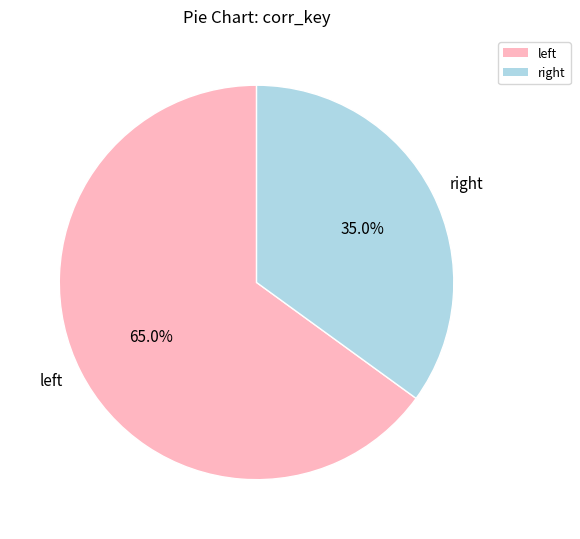

Count the number of slices in the pie.

2